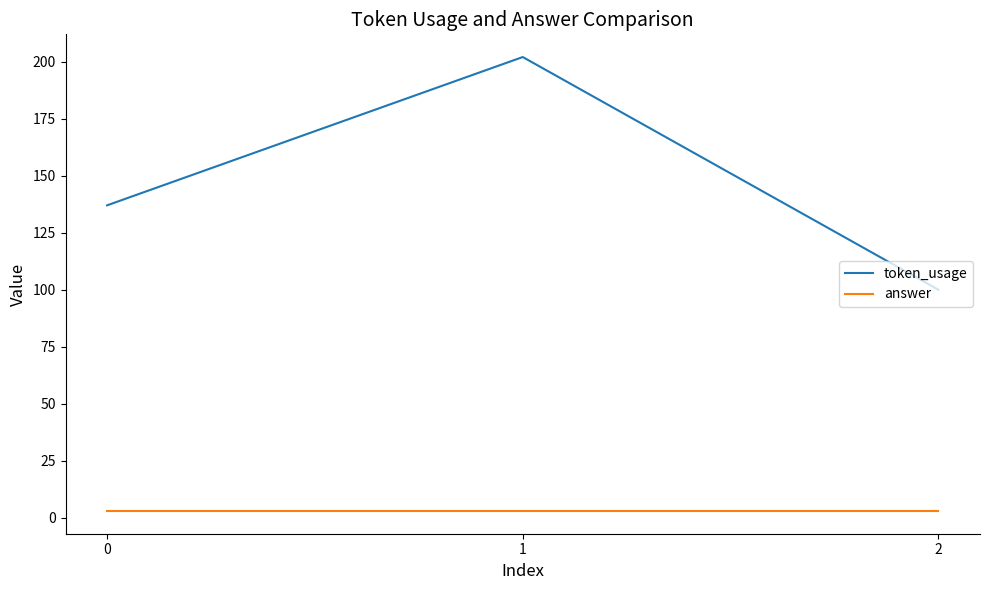

Reading right to left, transcribe all the data shown in this chart.

token_usage: 100	202	137
answer: 3	3	3